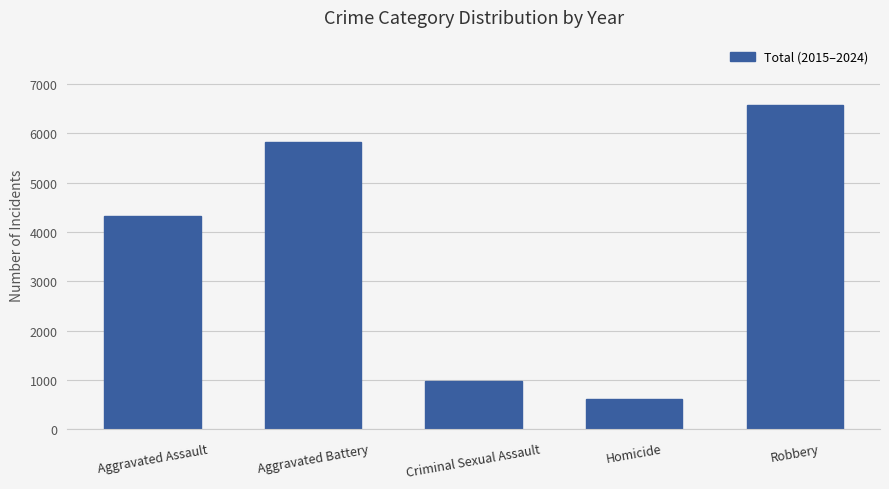

Count the number of data series in this chart.

1